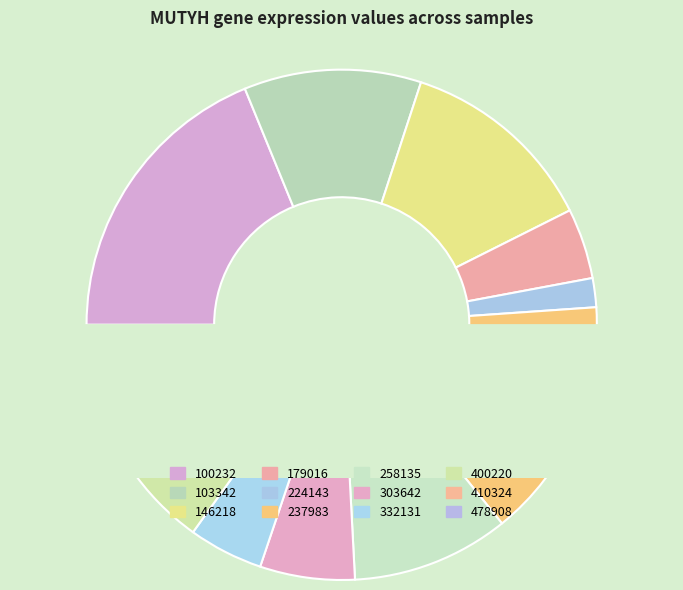

Which slice is the smallest?

224143